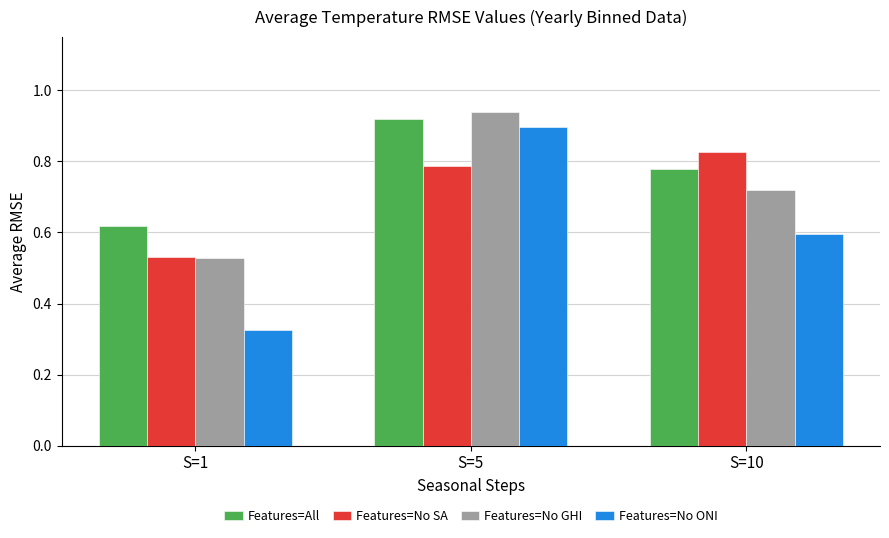

What is the sum of the Features=No SA values at S=10 and S=1?

1.4